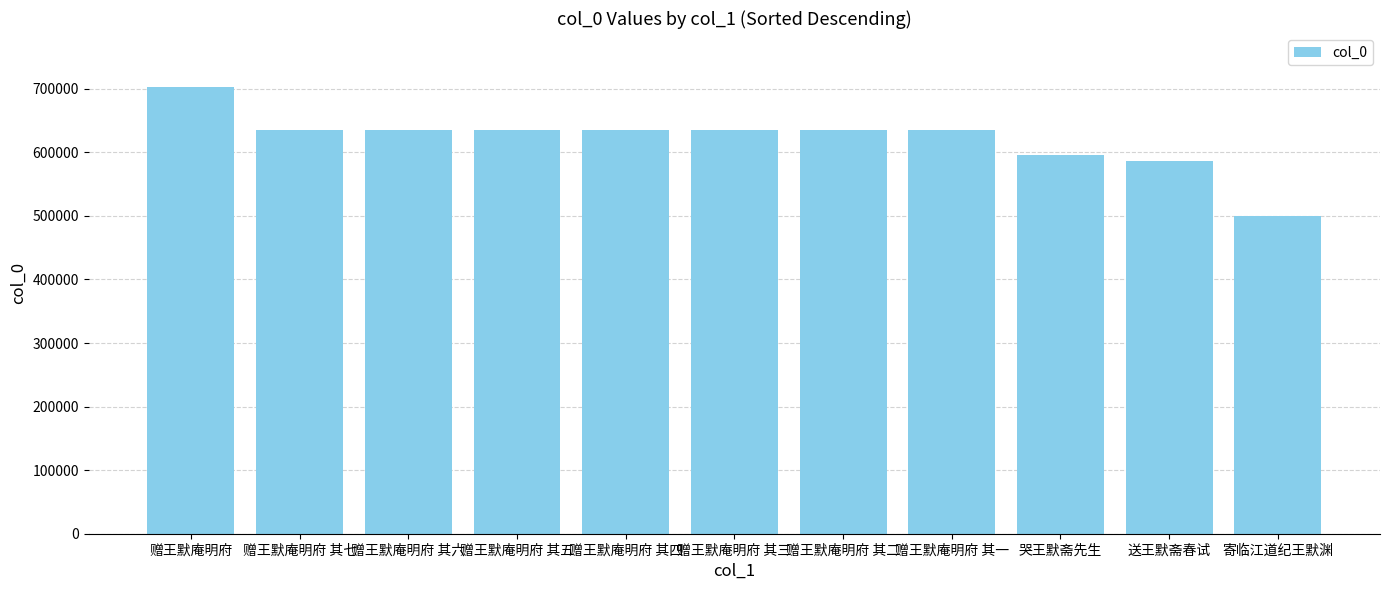

The chart shows a value of 634615 at 赠王默庵明府 其三. True or false?

True